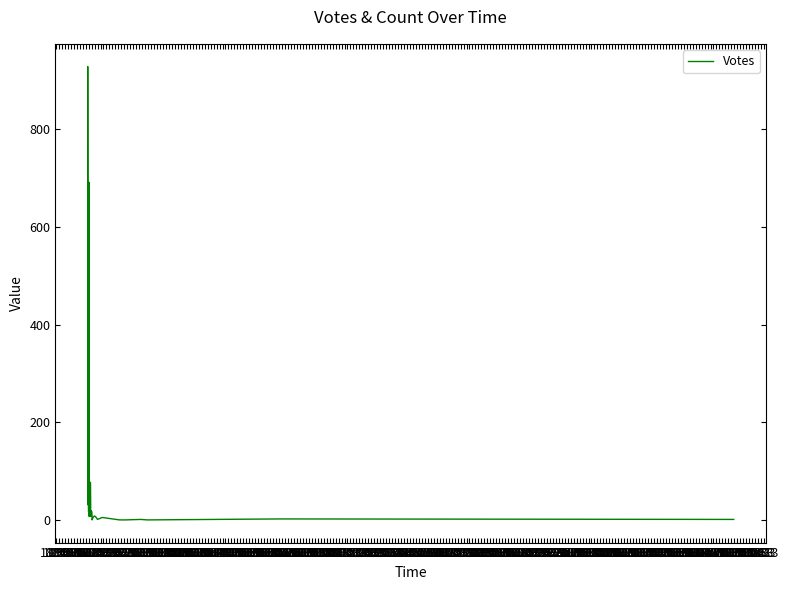

Which label corresponds to the smallest value in the chart?

22:53